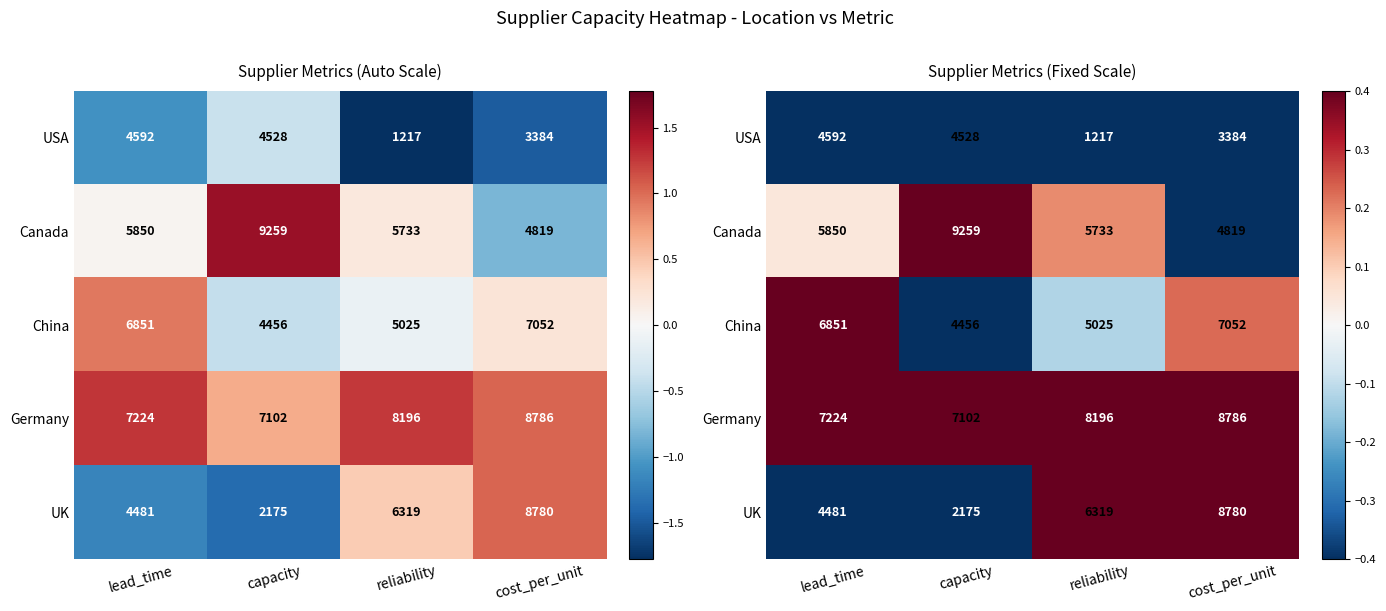

How many distinct data groups are displayed?

5